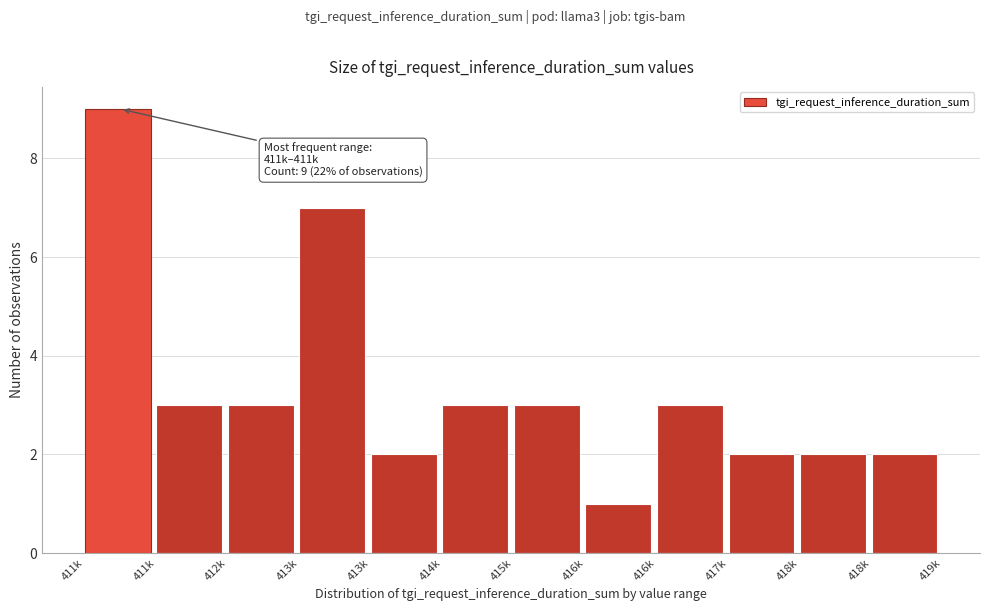

How many bars are there in total?

12